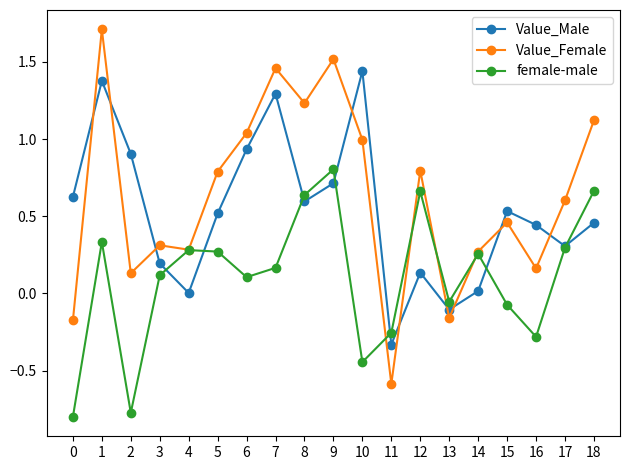

Which series has the widest spread of values?

Value_Female